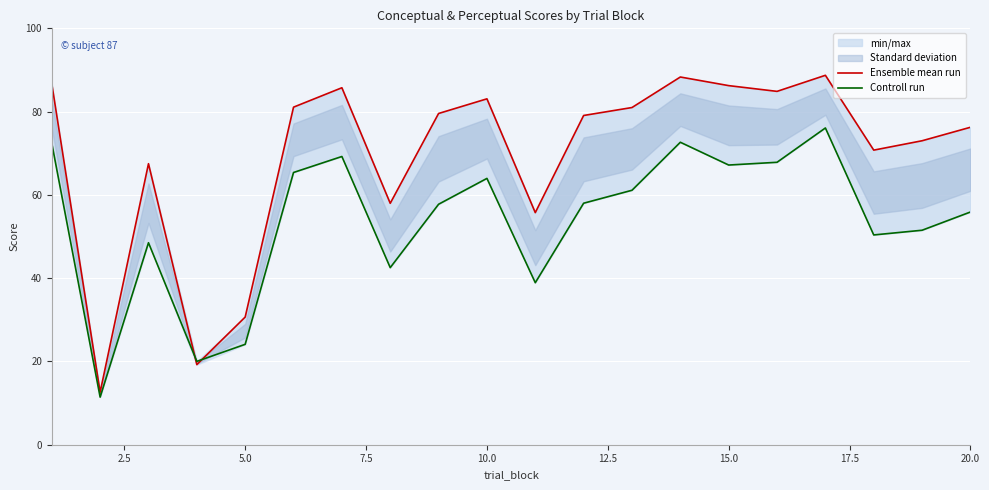

Rank the series at 17.5 from highest to lowest value.

Ensemble mean run, Controll run